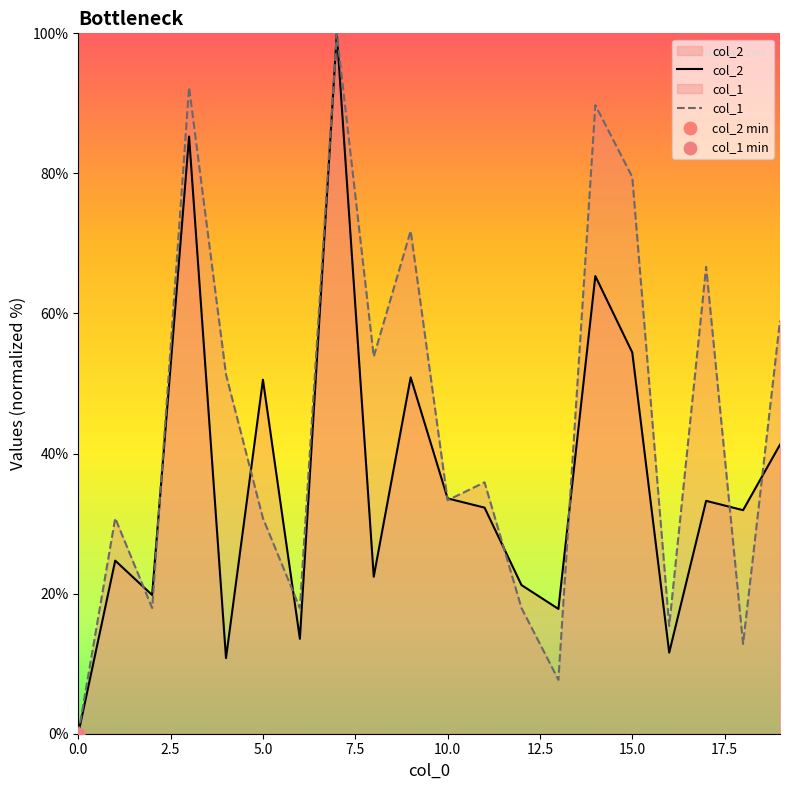

At which category is the sum across all series the highest?

7